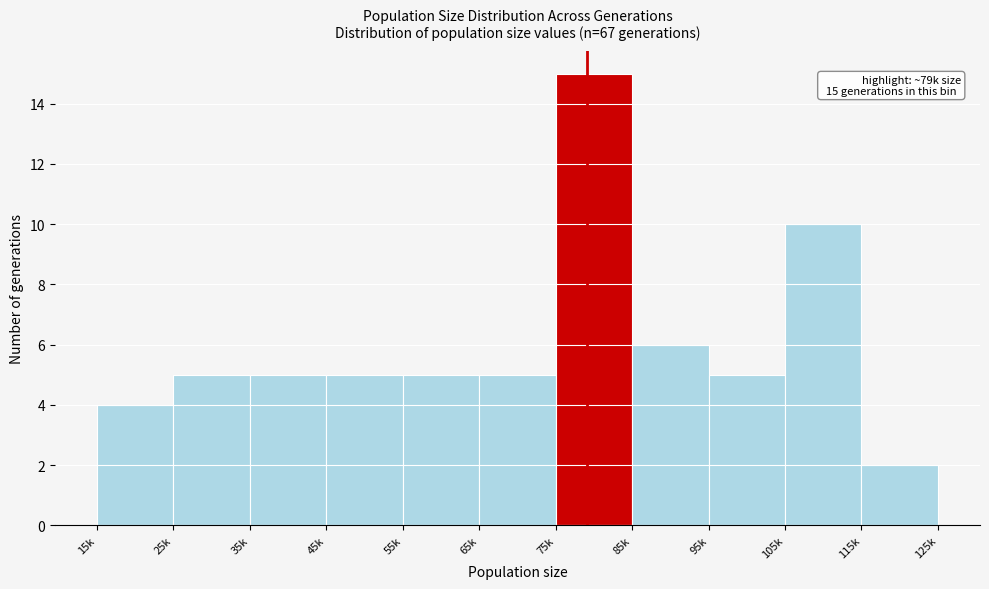

Reading left to right, list all the values displayed in this chart.

15k=4	25k=5	35k=5	45k=5	55k=5	65k=5	75k=15	85k=6	95k=5	105k=10	115k=2